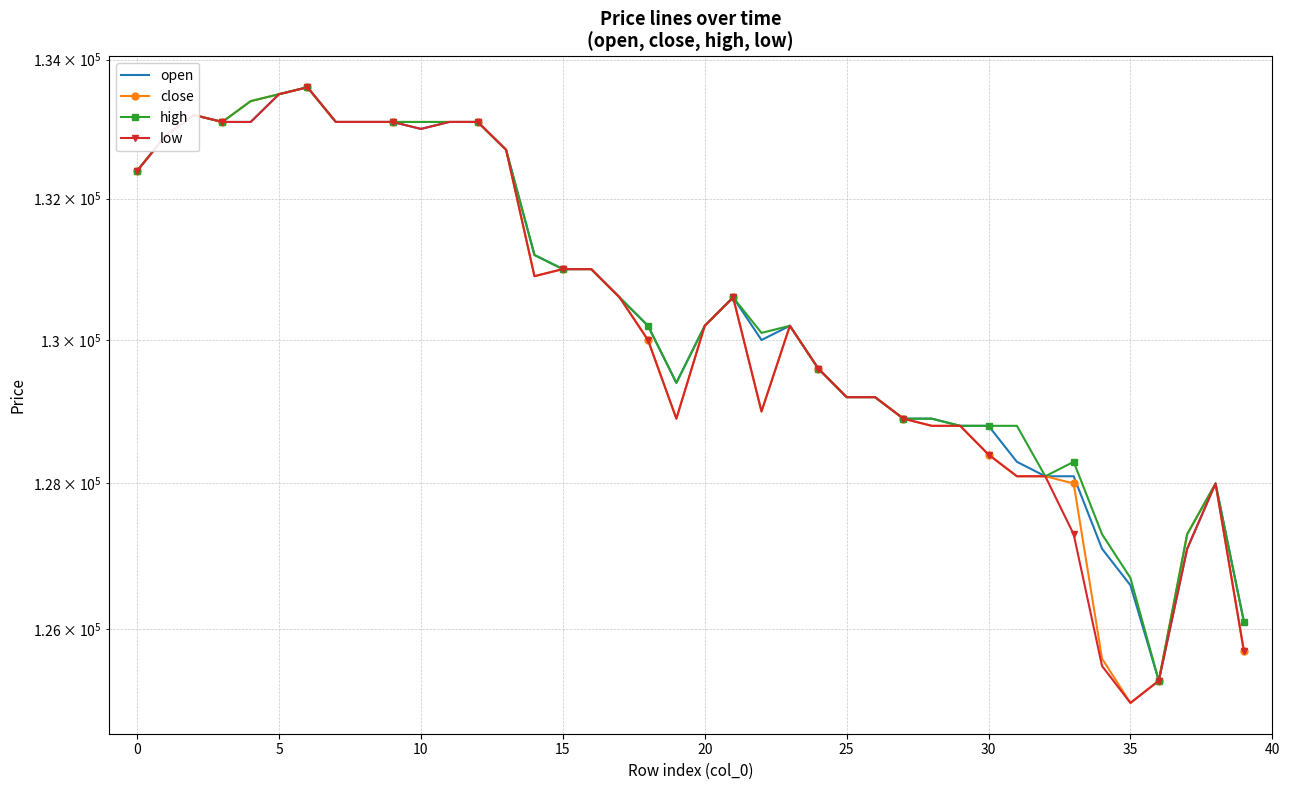

Reading right to left, transcribe all the data shown in this chart.

open: 126100	128000	127100	125300	126600	127100	128100	128100	128300	128800	128800	128900	128900	129200	129200	129600	130200	130000	130600	130200	129400	130200	130600	131000	131000	131200	132700	133100	133100	133000	133100	133100	133100	133600	133500	133100	133100	133200	132900	132400
close: 125700	128000	127300	125300	125000	125600	128000	128100	128100	128400	128800	128800	128900	129200	129200	129600	130200	129000	130600	130200	128900	130000	130600	131000	131000	130900	132700	133100	133100	133100	133100	133100	133100	133600	133500	133400	133100	133200	132900	132400
high: 126100	128000	127300	125300	126700	127300	128300	128100	128800	128800	128800	128900	128900	129200	129200	129600	130200	130100	130600	130200	129400	130200	130600	131000	131000	131200	132700	133100	133100	133100	133100	133100	133100	133600	133500	133400	133100	133200	132900	132400
low: 125700	128000	127100	125300	125000	125500	127300	128100	128100	128400	128800	128800	128900	129200	129200	129600	130200	129000	130600	130200	128900	130000	130600	131000	131000	130900	132700	133100	133100	133000	133100	133100	133100	133600	133500	133100	133100	133200	132900	132400